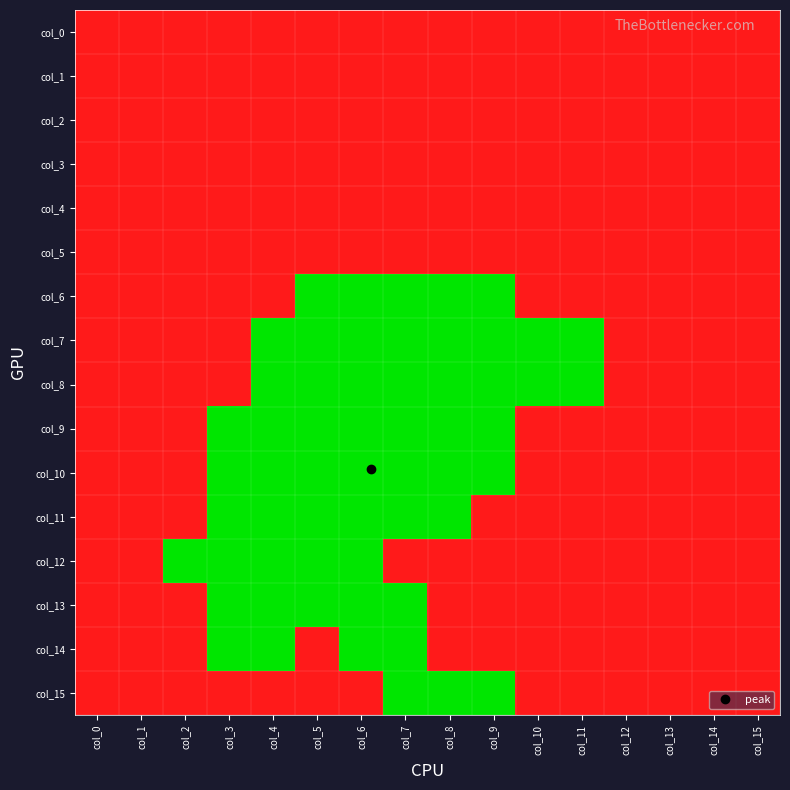

How many distinct data groups are displayed?

16